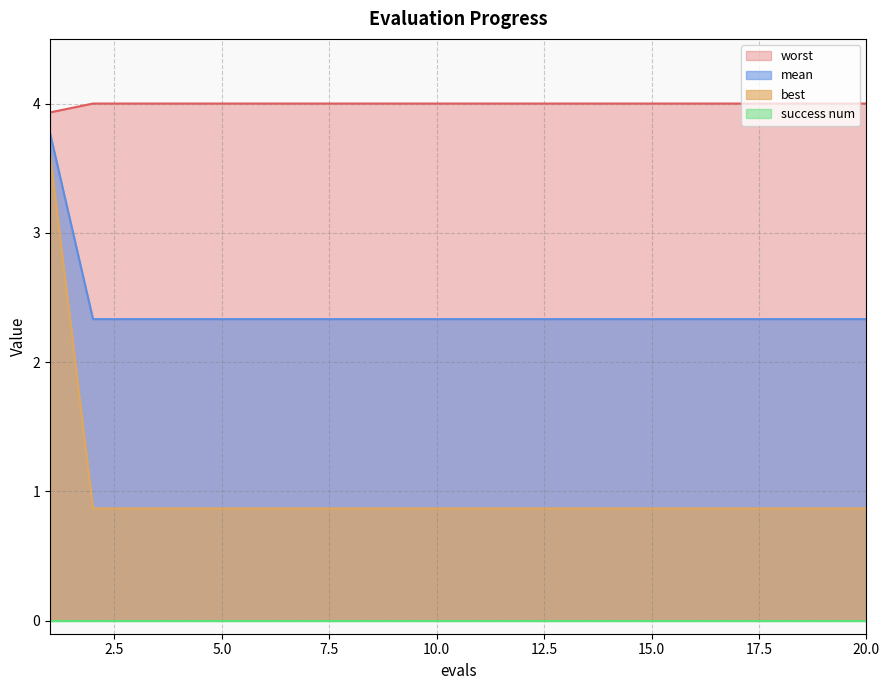

True or false: best and mean cross at least once.

False